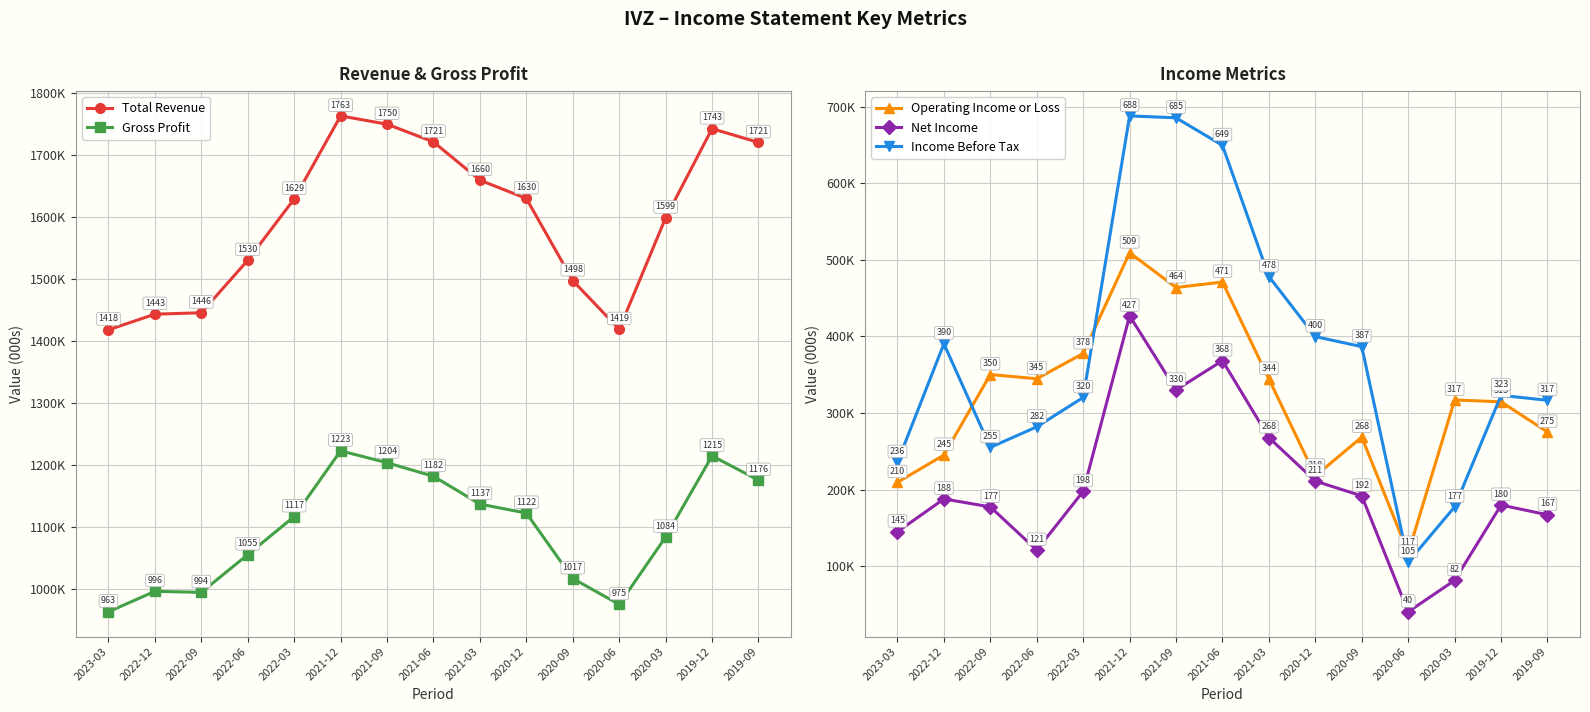

What position from the left is 2020-03?

13